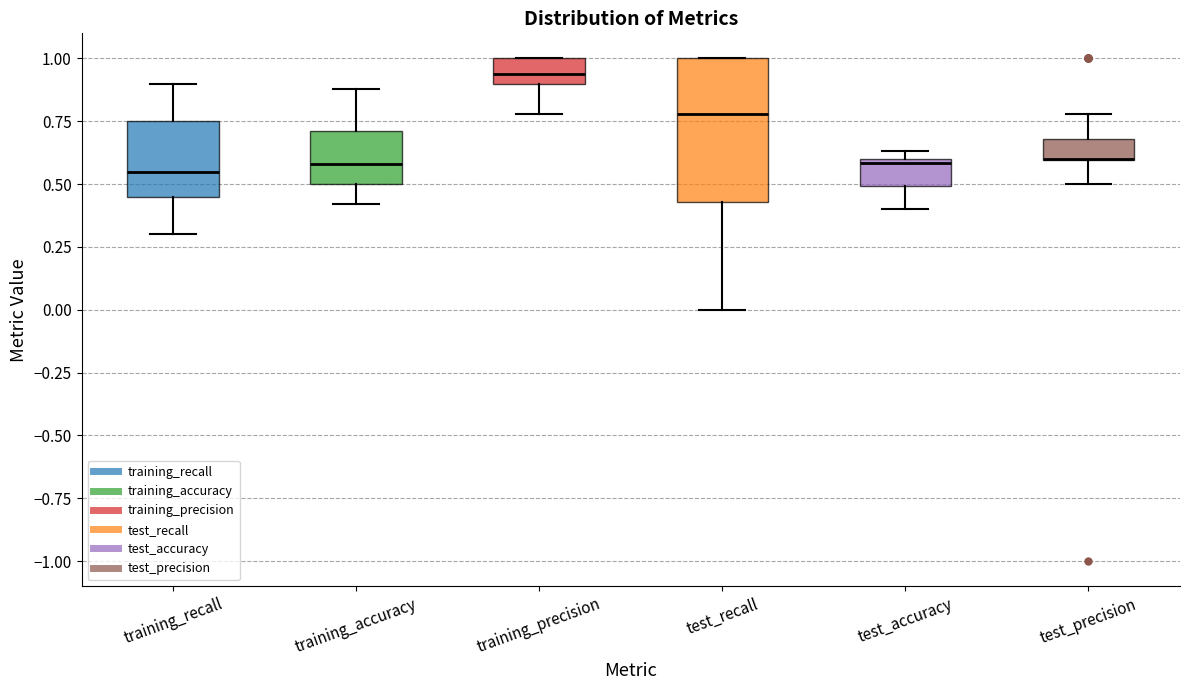

Reading left to right, transcribe this box plot: for each box, give where its median line is, the range the box spans, and where its two whiskers end, as read against the y-axis. The values are not printed on the chart, so give them approximately, as read against the axis.

training_recall: median 0.55, box 0.45 to 0.75, whiskers 0.30 to 0.90
training_accuracy: median 0.60, box 0.50 to 0.70, whiskers 0.40 to 0.90
training_precision: median 0.95, box 0.90 to 1.00, whiskers 0.80 to 1.00
test_recall: median 0.80, box 0.45 to 1.00, whiskers 0.00 to 1.00
test_accuracy: median 0.60 (just below the box's upper edge), box 0.50 to 0.60, whiskers 0.40 to 0.65
test_precision: median 0.60 (drawn on the box's lower edge), box 0.60 to 0.70, whiskers 0.50 to 0.80